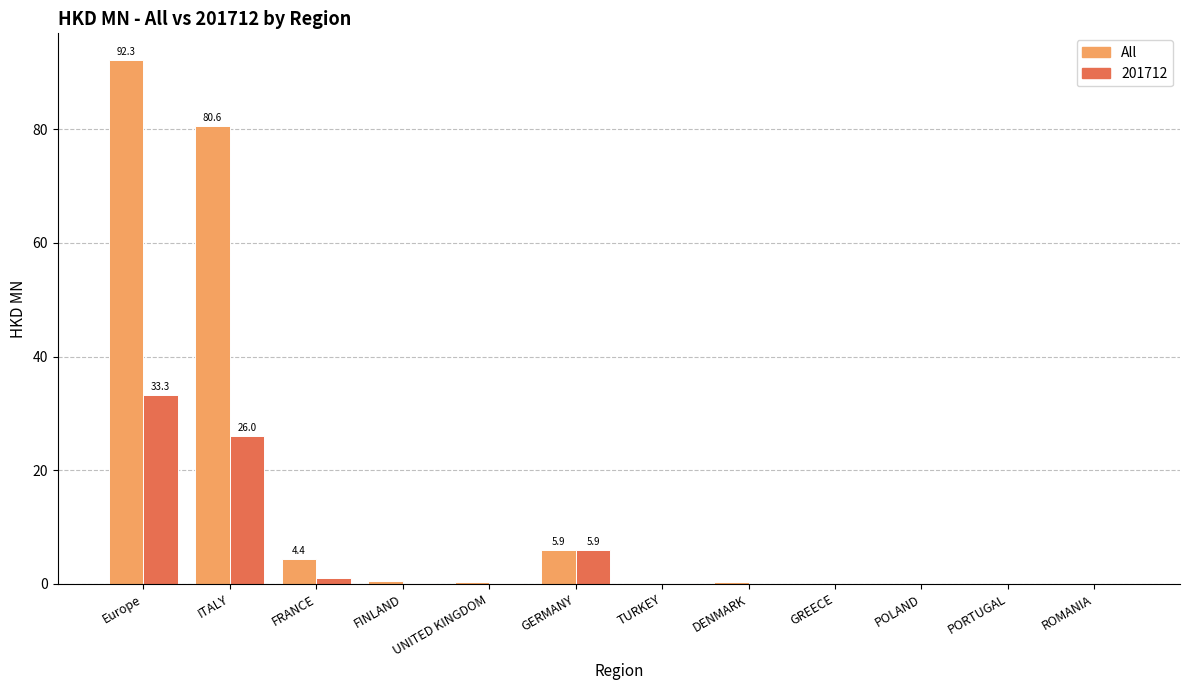

The 201712 series shows 0.0 at POLAND. True or false?

True